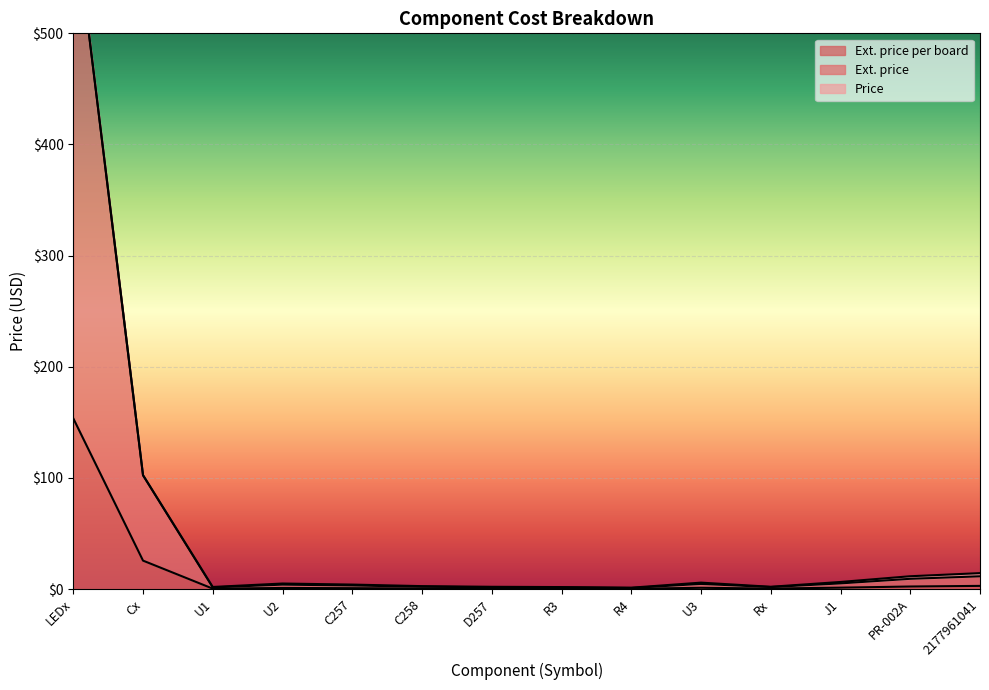

Which series has the largest total across all categories?

Ext. price